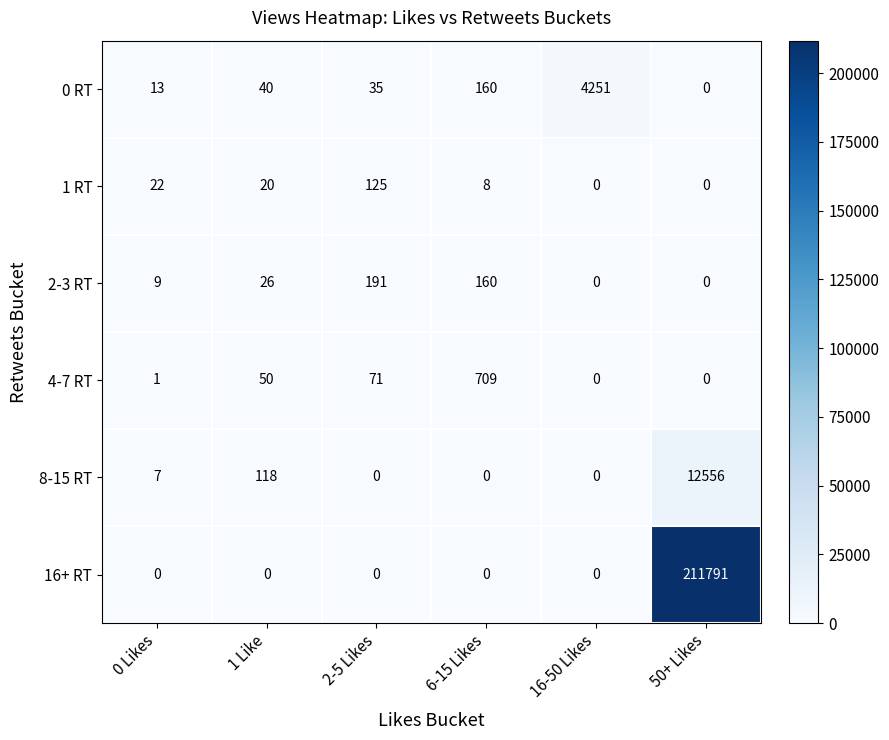

Where is 2-3 RT nearest to the value 95?

6-15 Likes